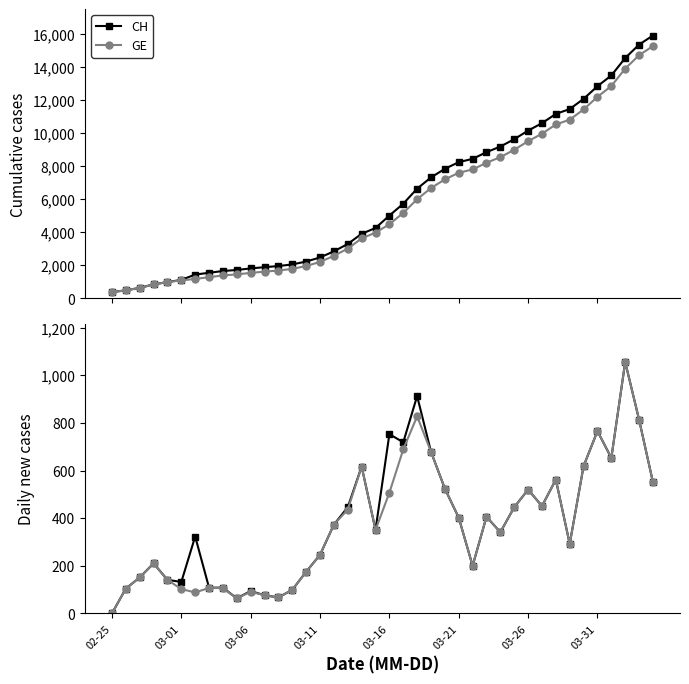

List the series in order of their peak value, highest first.

CH, GE